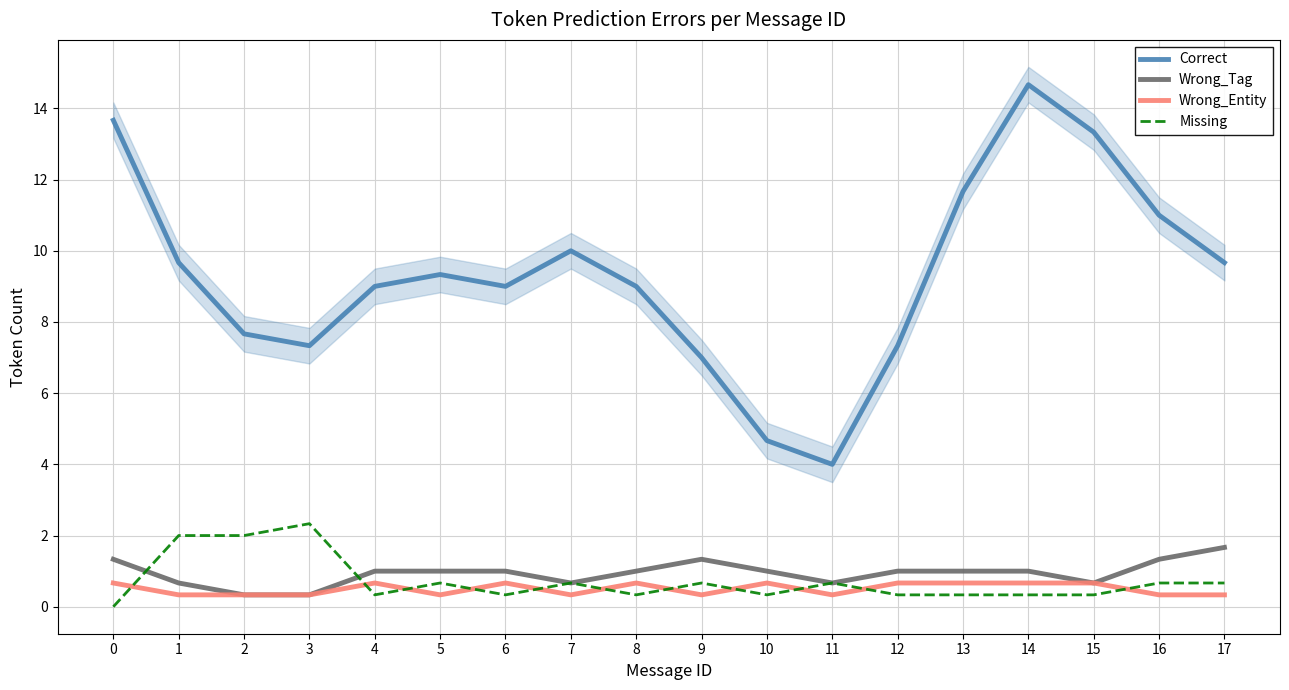

What is the lowest value of the Wrong_Entity series?

0.3